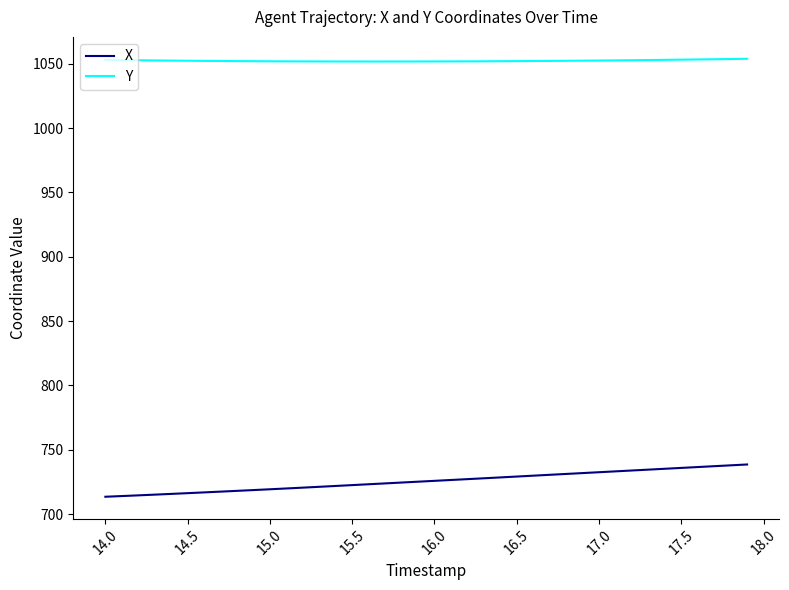

What is the maximum value for Y?

1053.9